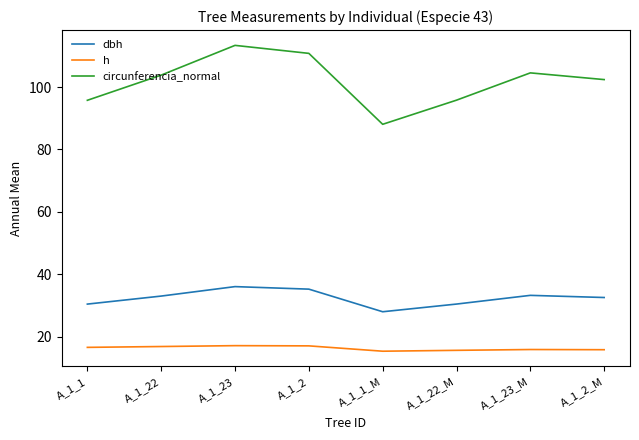

What is the minimum value for circunferencia_normal?

88.1